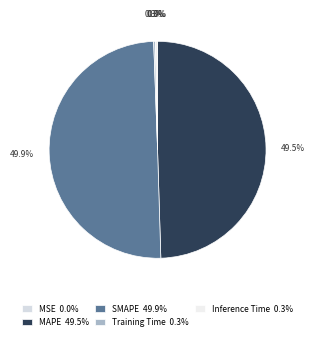

To the nearest percent, what is the difference between the MAPE and Training Time slice percentages?

49%